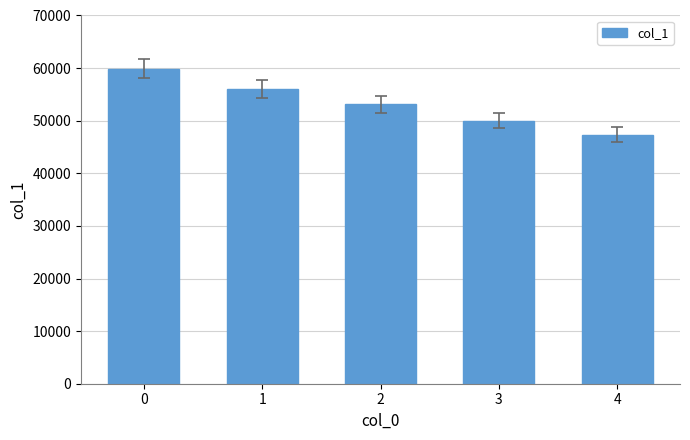

Reading left to right, list all the values displayed in this chart.

59848	56079	53151	50037	47358